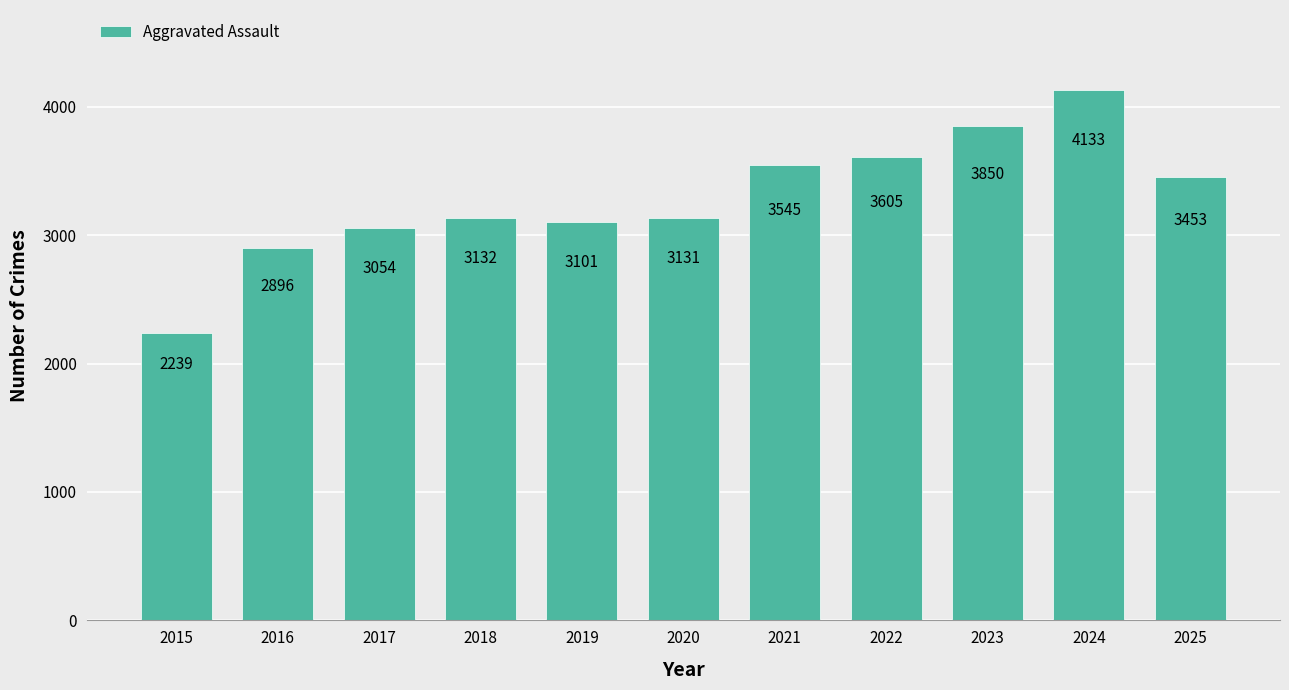

Does the chart contain stacked bars?

No